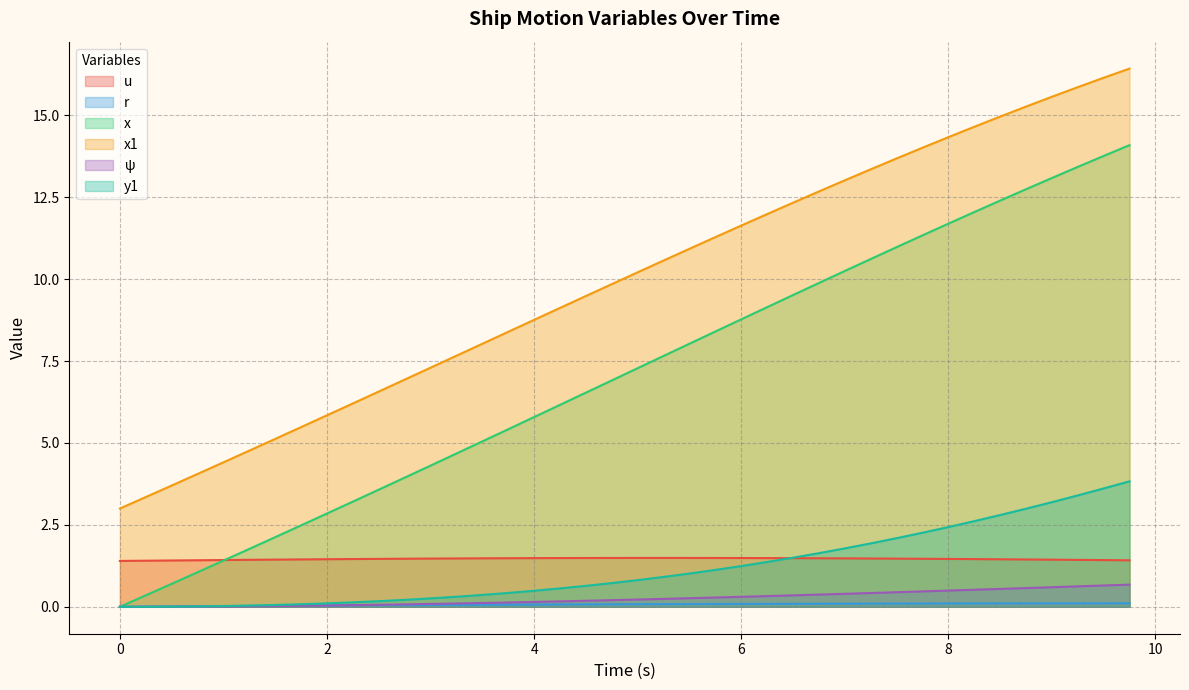

What is the average value of the x1 series?

9.9